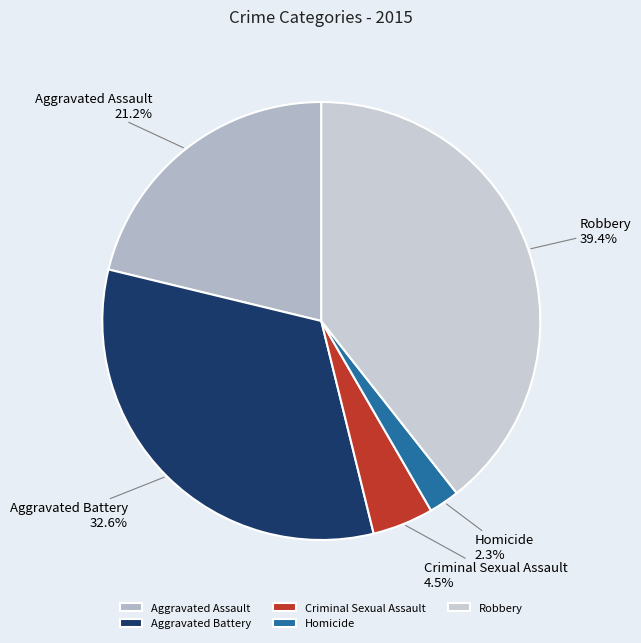

How many slices are in this pie chart?

5